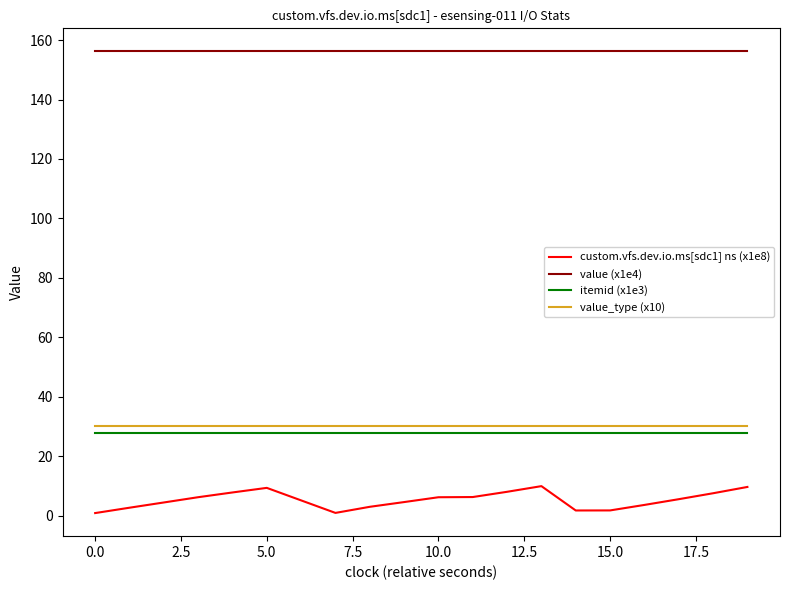

Which series has the largest range (max minus min)?

custom.vfs.dev.io.ms[sdc1] ns (x1e8)